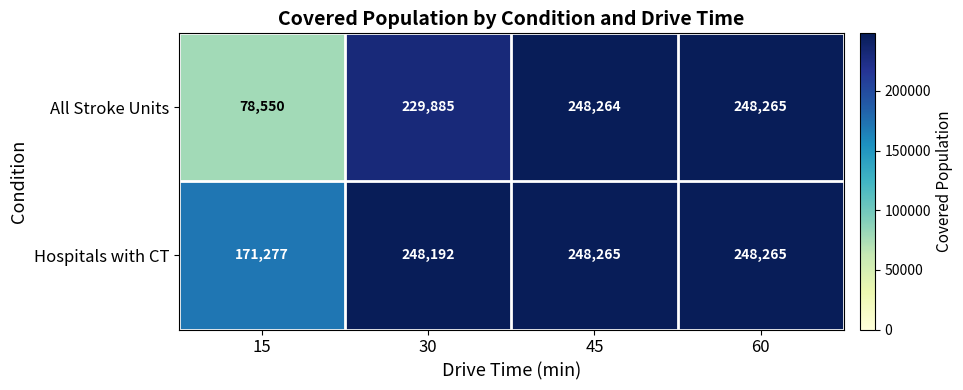

How many values in the All Stroke Units series are below 248264?

2